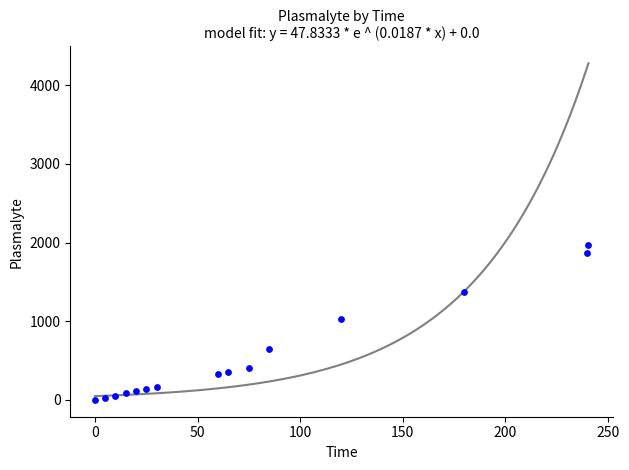

What is the range of X values (max minus min)?

240.5